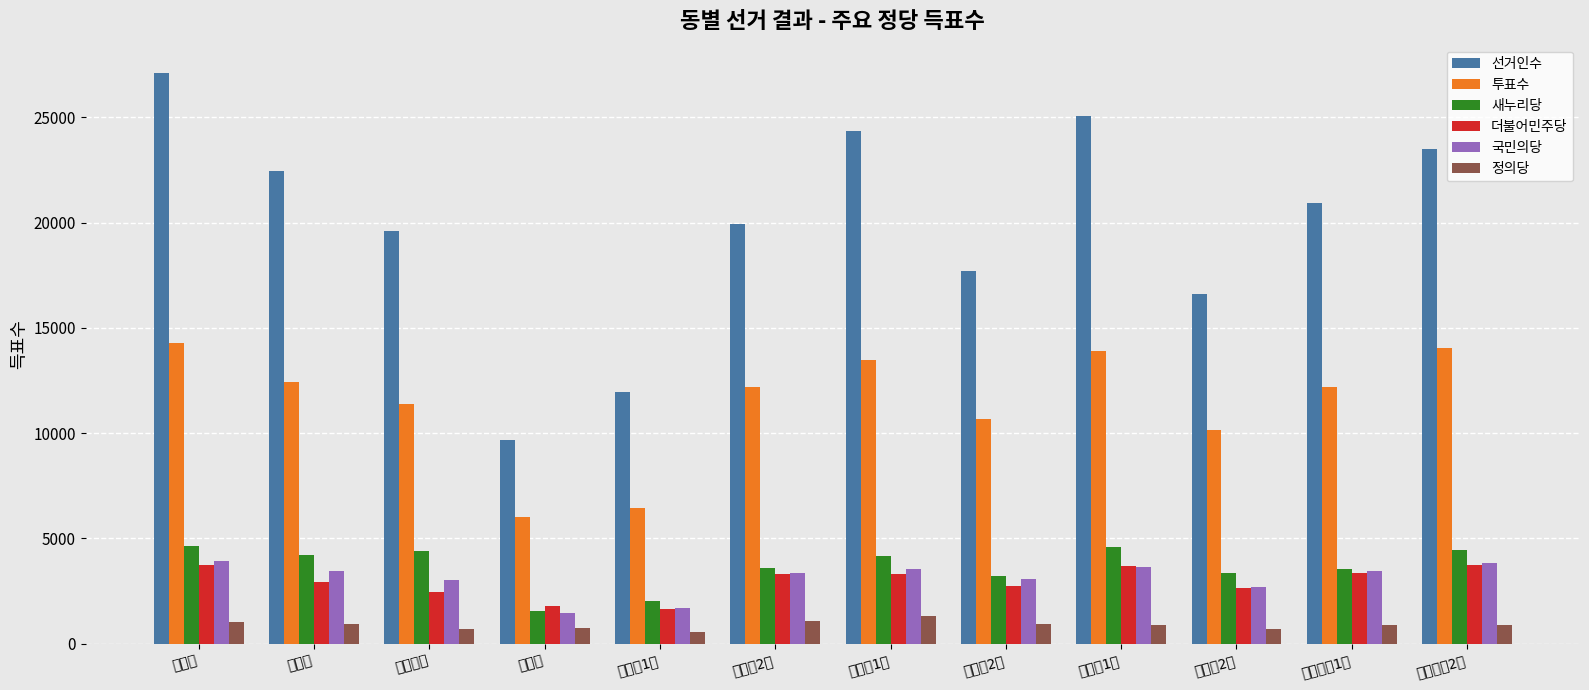

What is the sum of the 더불어민주당 values at 답십리제1동 and 답십리제2동?

7065